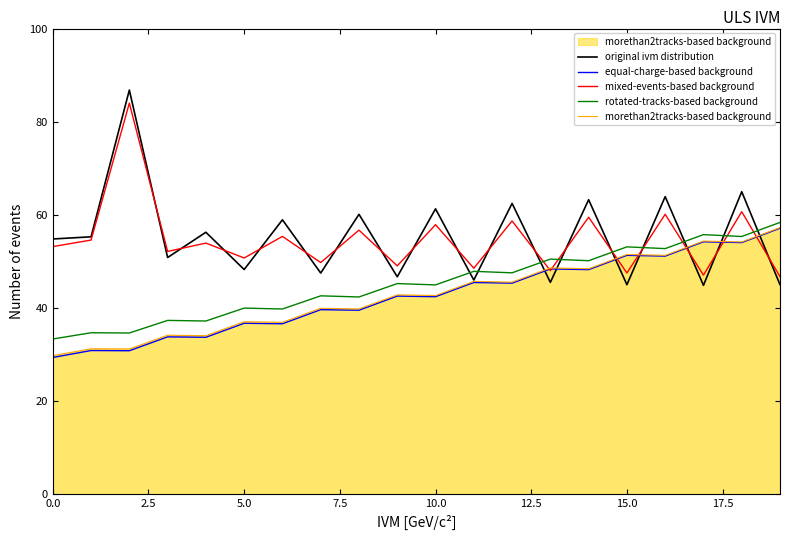

What is the sum of all mixed-events-based background values?

1094.5